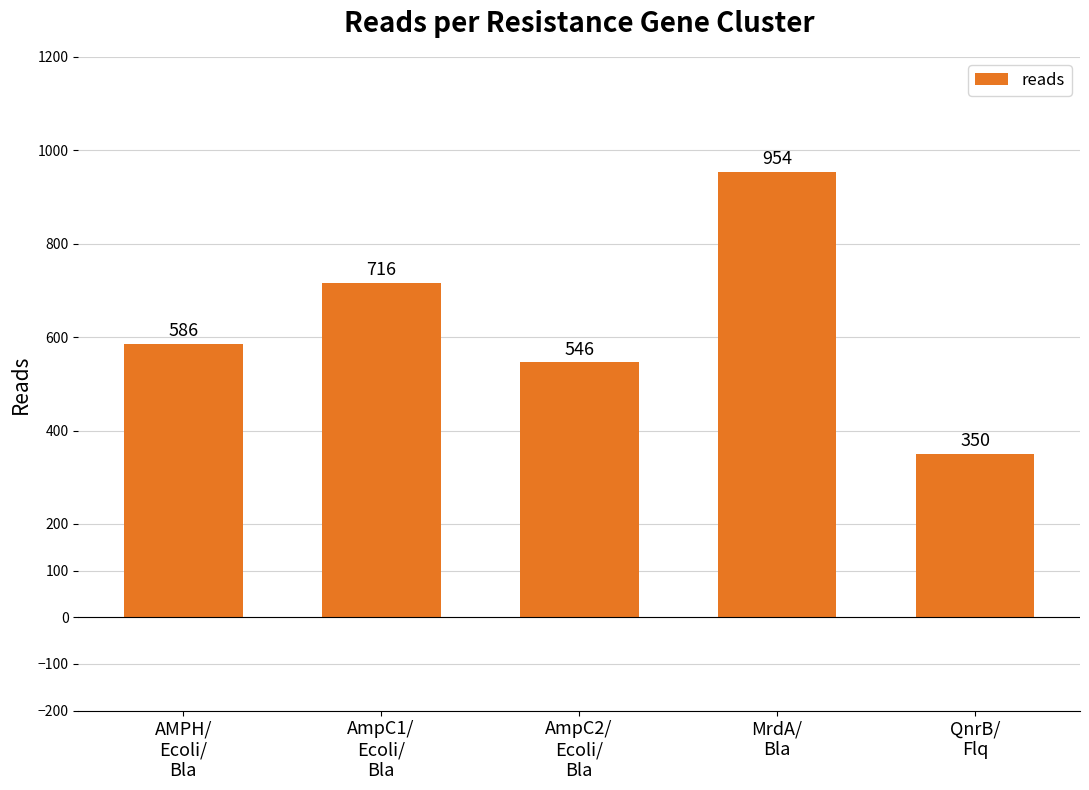

What is the label of the 5th bar from the left?

QnrB/
Flq